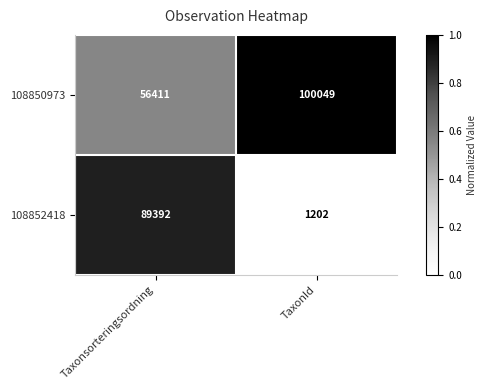

Where is 108850973 nearest to the value 78230?

Taxonsorteringsordning